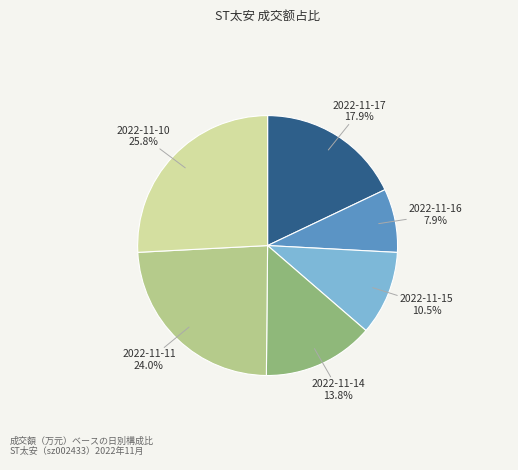

Count the number of slices in the pie.

6